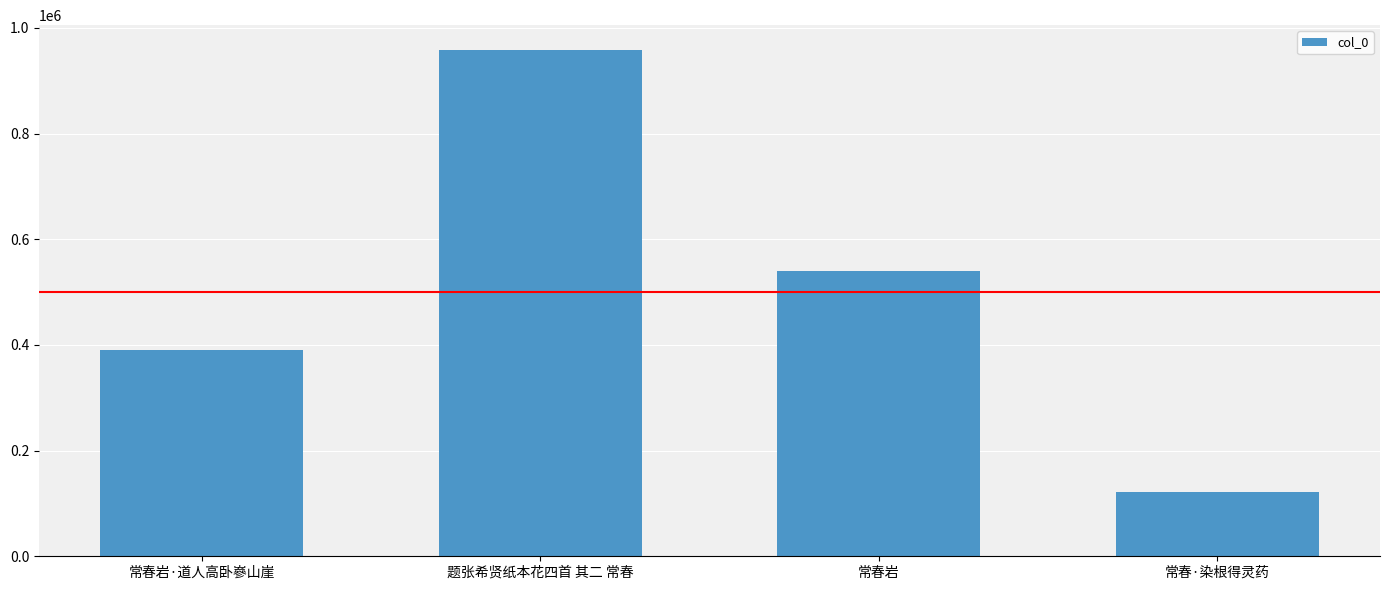

What is the change in value from 题张希贤纸本花四首 其二 常春 to 常春·染根得灵药?

-834916